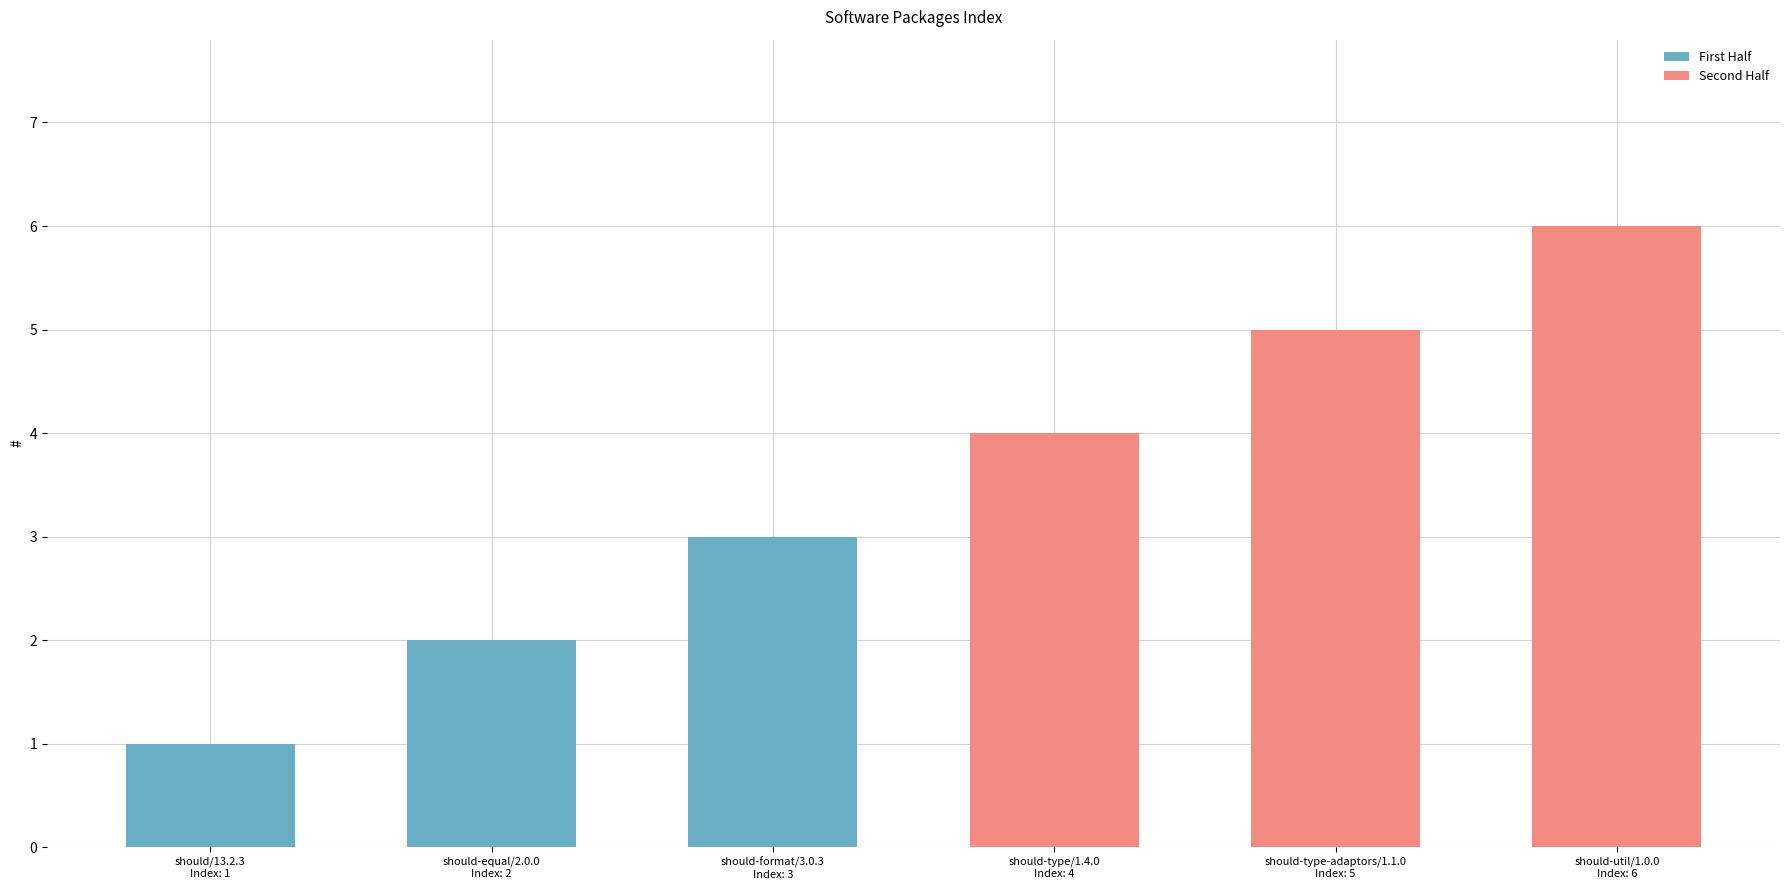

How many distinct data groups are displayed?

1